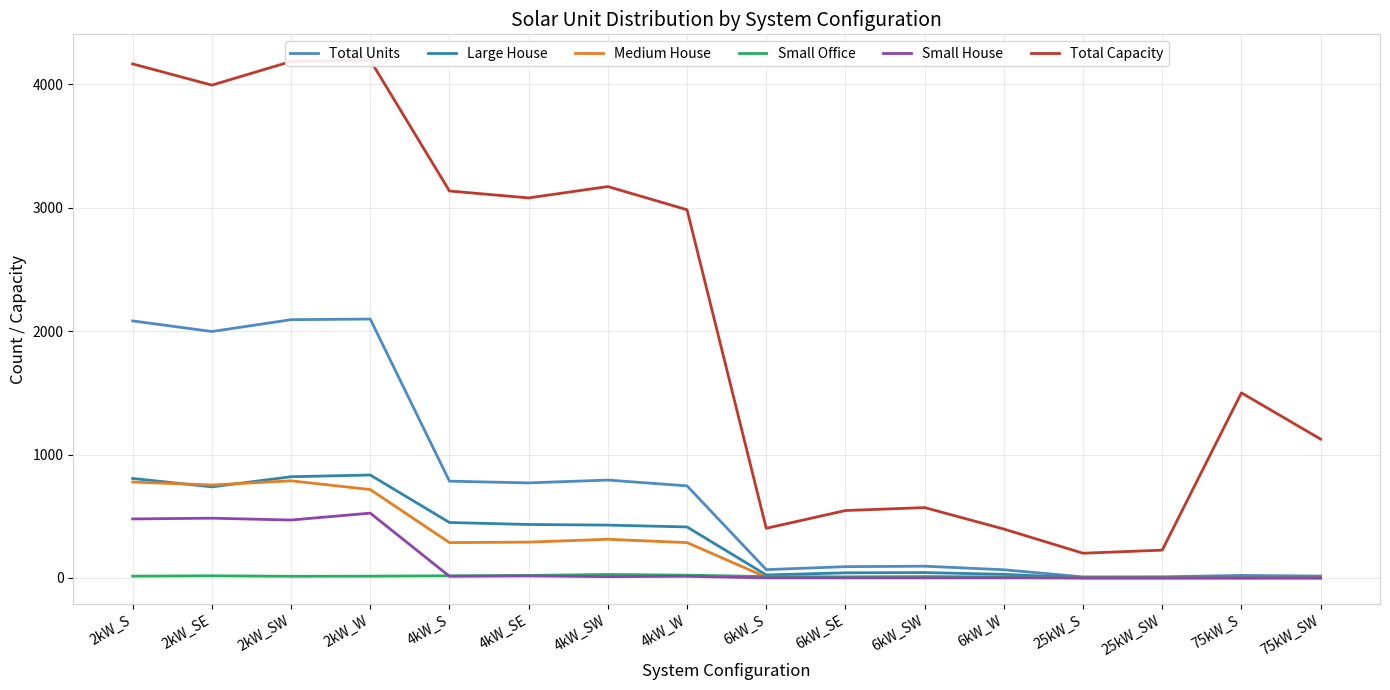

How many data points in Large House are above 413?

7